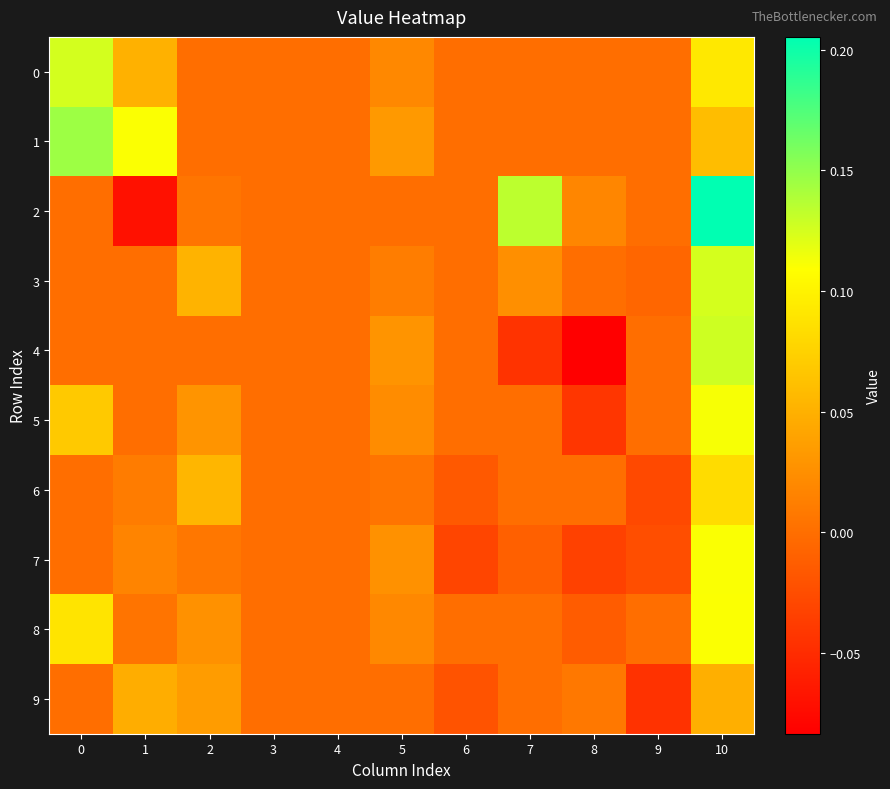

Reading right to left, transcribe all the data shown in this chart.

0: 10=0.1	9=0.0	8=0.0	7=0.0	6=0.0	5=0.0	4=0.0	3=0.0	2=0.0	1=0.1	0=0.1
1: 10=0.1	9=0.0	8=0.0	7=0.0	6=0.0	5=0.0	4=0.0	3=0.0	2=0.0	1=0.1	0=0.1
2: 10=0.2	9=0.0	8=0.0	7=0.1	6=0.0	5=0.0	4=0.0	3=0.0	2=0.0	1=-0.1	0=0.0
3: 10=0.1	9=-0.0	8=0.0	7=0.0	6=0.0	5=0.0	4=0.0	3=0.0	2=0.1	1=0.0	0=0.0
4: 10=0.1	9=0.0	8=-0.1	7=-0.0	6=0.0	5=0.0	4=0.0	3=0.0	2=0.0	1=0.0	0=0.0
5: 10=0.1	9=0.0	8=-0.0	7=0.0	6=0.0	5=0.0	4=0.0	3=0.0	2=0.0	1=0.0	0=0.1
6: 10=0.1	9=-0.0	8=0.0	7=0.0	6=-0.0	5=0.0	4=0.0	3=0.0	2=0.1	1=0.0	0=0.0
7: 10=0.1	9=-0.0	8=-0.0	7=-0.0	6=-0.0	5=0.0	4=0.0	3=0.0	2=0.0	1=0.0	0=0.0
8: 10=0.1	9=0.0	8=-0.0	7=0.0	6=0.0	5=0.0	4=0.0	3=0.0	2=0.0	1=0.0	0=0.1
9: 10=0.0	9=-0.0	8=0.0	7=0.0	6=-0.0	5=0.0	4=0.0	3=0.0	2=0.0	1=0.0	0=0.0